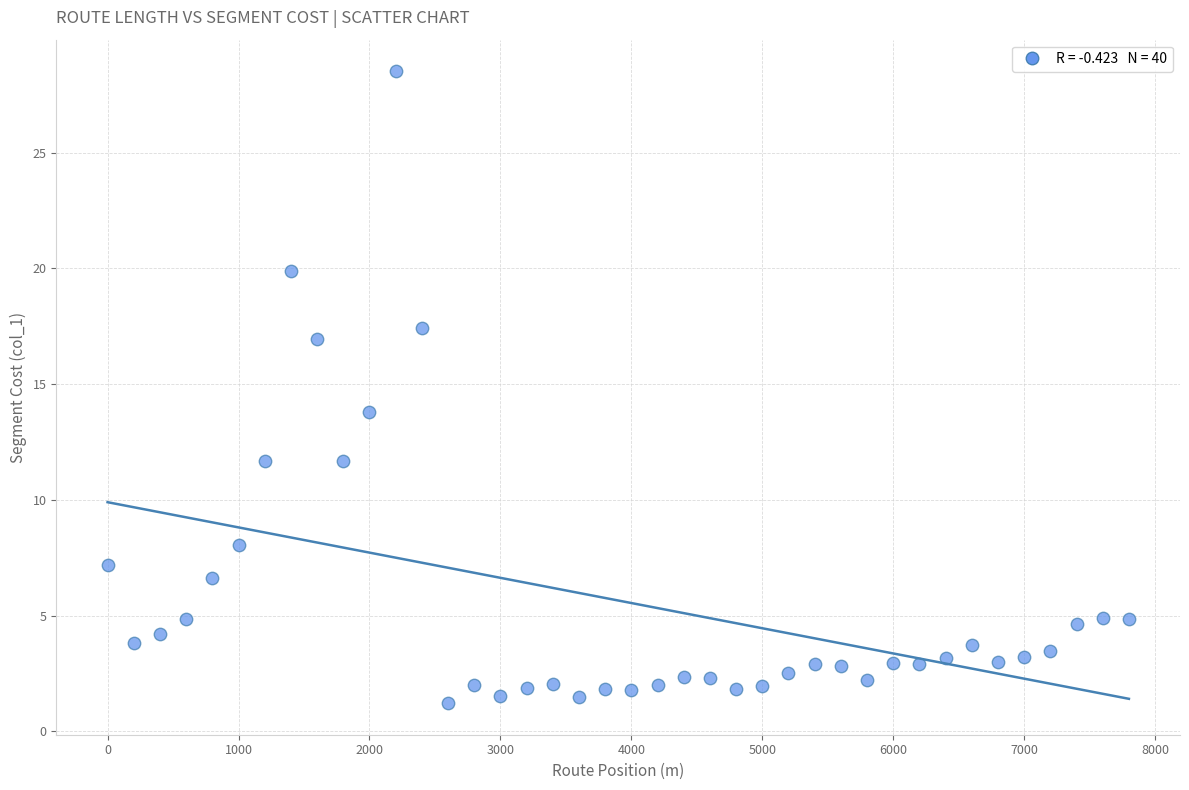

What is the range of X values (max minus min)?

7800.0